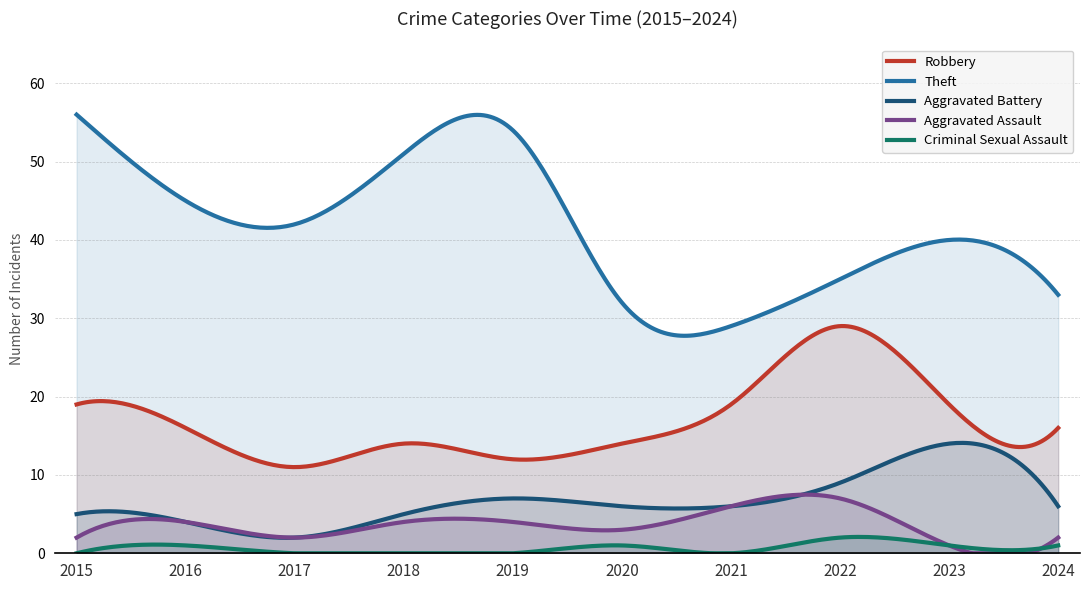

True or false: Theft and Criminal Sexual Assault intersect in this chart.

False